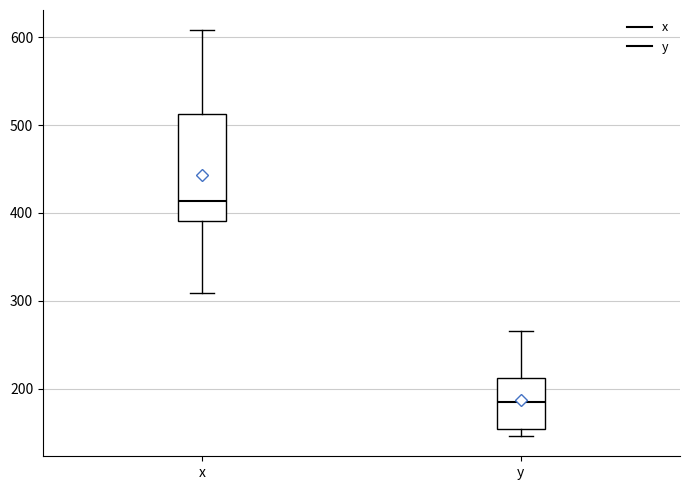

Which box is the tallest, from its lower edge to its upper edge?

x